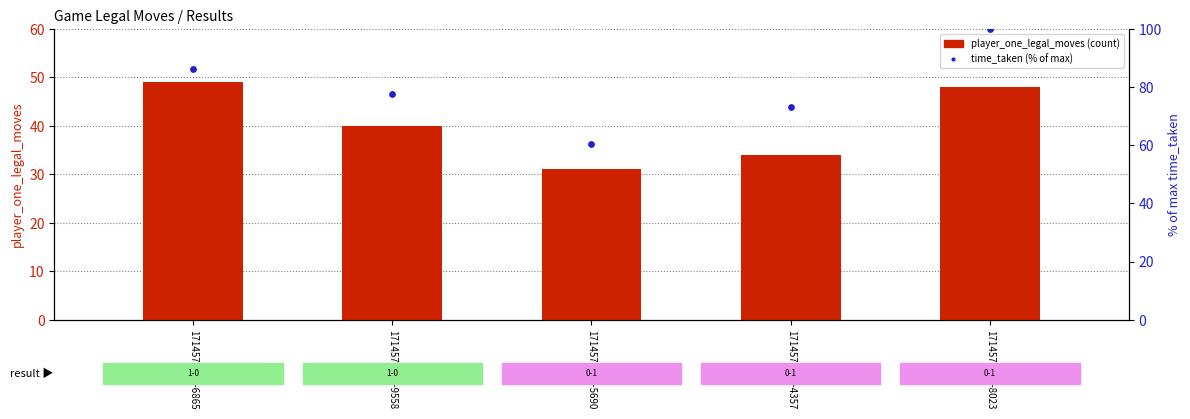

Which series has the largest Y range (max minus min)?

time_taken (% of max)